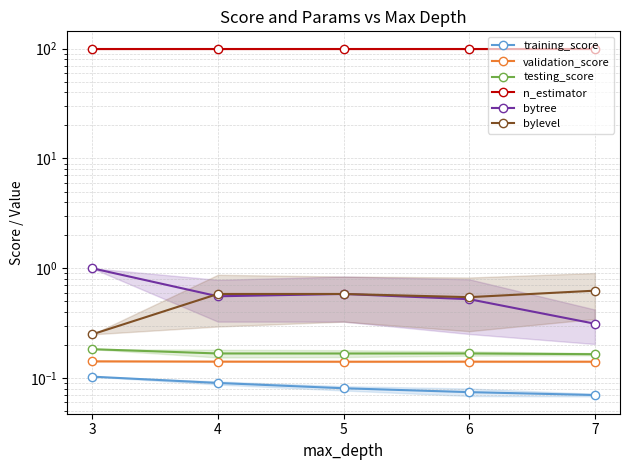

At which category does the chart reach its minimum across all series?

7